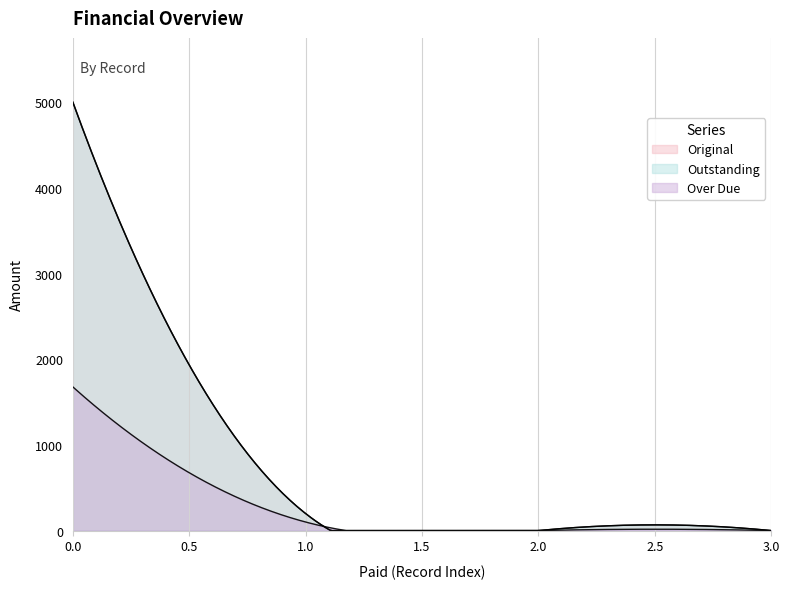

What is the total value across all series at 0?

11677.0